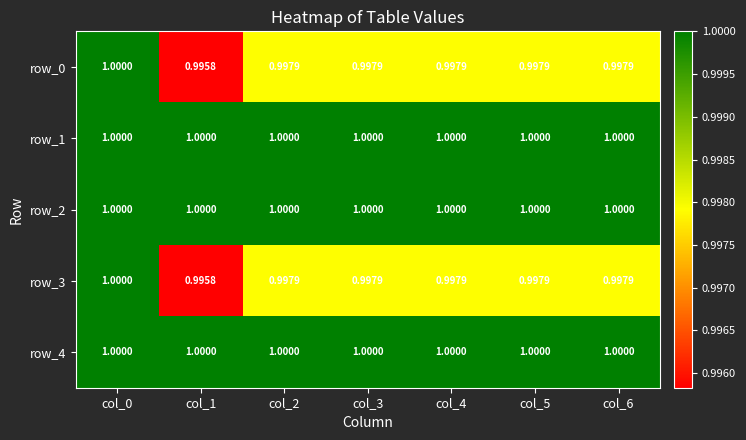

Is the value of row_4 at col_3 greater than the value of row_0 at col_5?

Yes